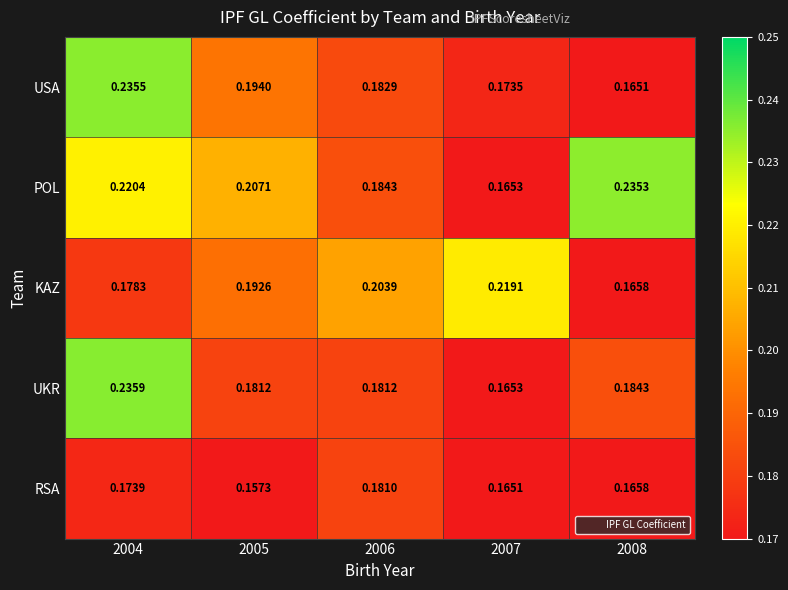

What is the total value across all series at 2004?

1.0